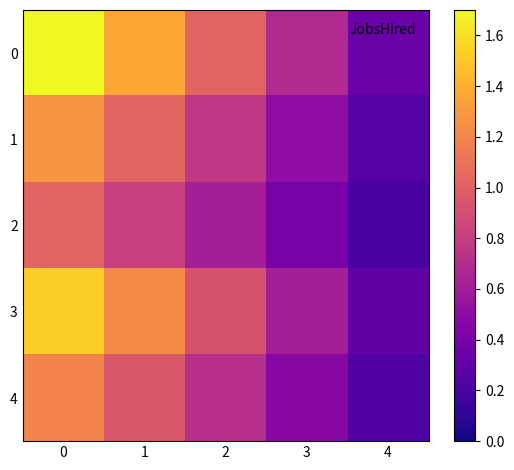

Reading left to right, transcribe all the data shown in this chart.

row_0: 1.7	1.4	1.0	0.7	0.3
row_1: 1.3	1.0	0.8	0.5	0.3
row_2: 1.0	0.8	0.6	0.4	0.2
row_3: 1.5	1.2	0.9	0.6	0.3
row_4: 1.2	1.0	0.7	0.5	0.2